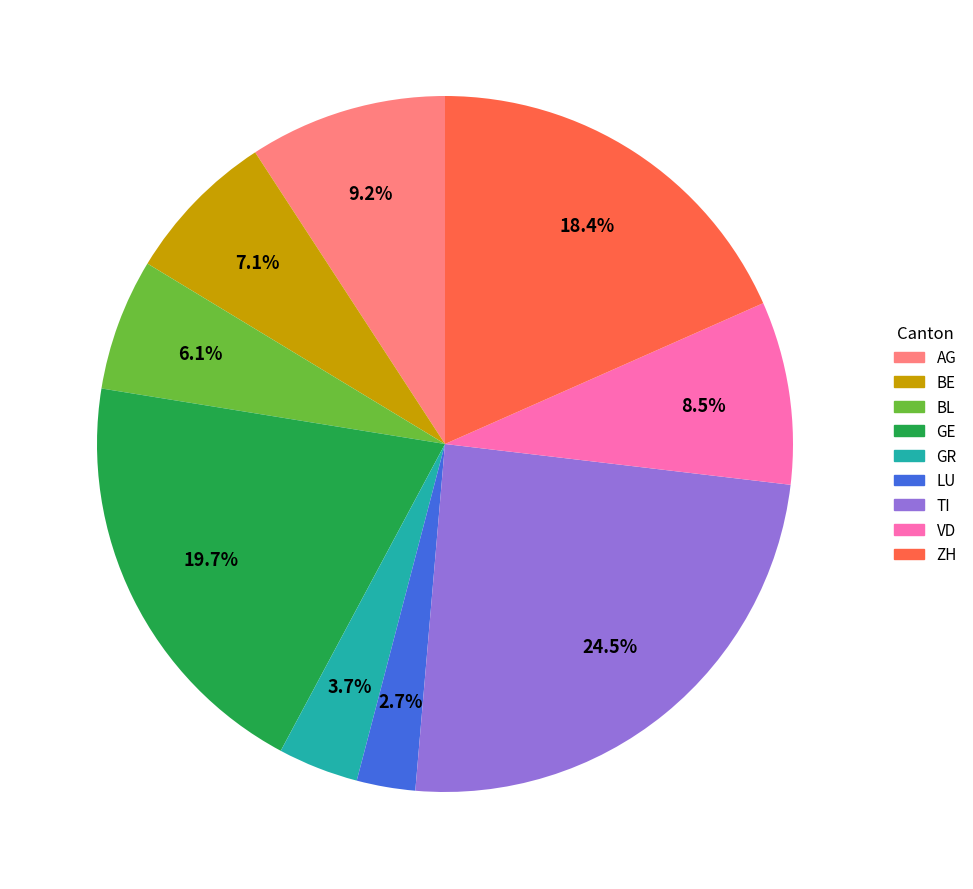

Do GR and VD together represent more than half of the pie?

No